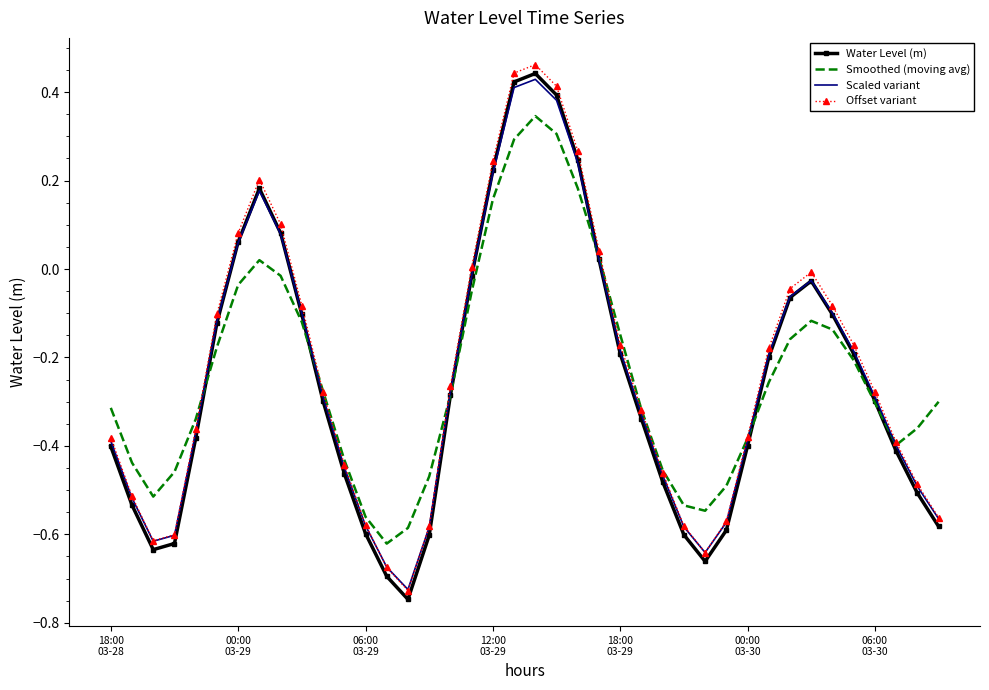

At which label does Smoothed (moving avg) first exceed 0?

7